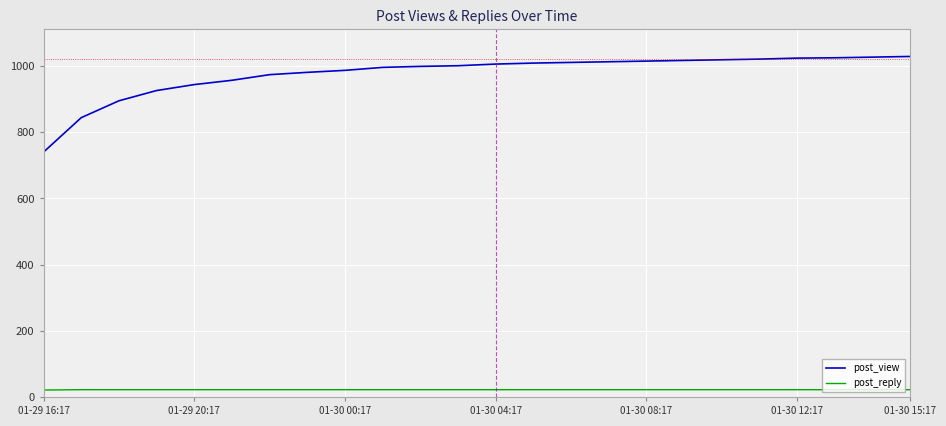

Which series has the largest range (max minus min)?

post_view